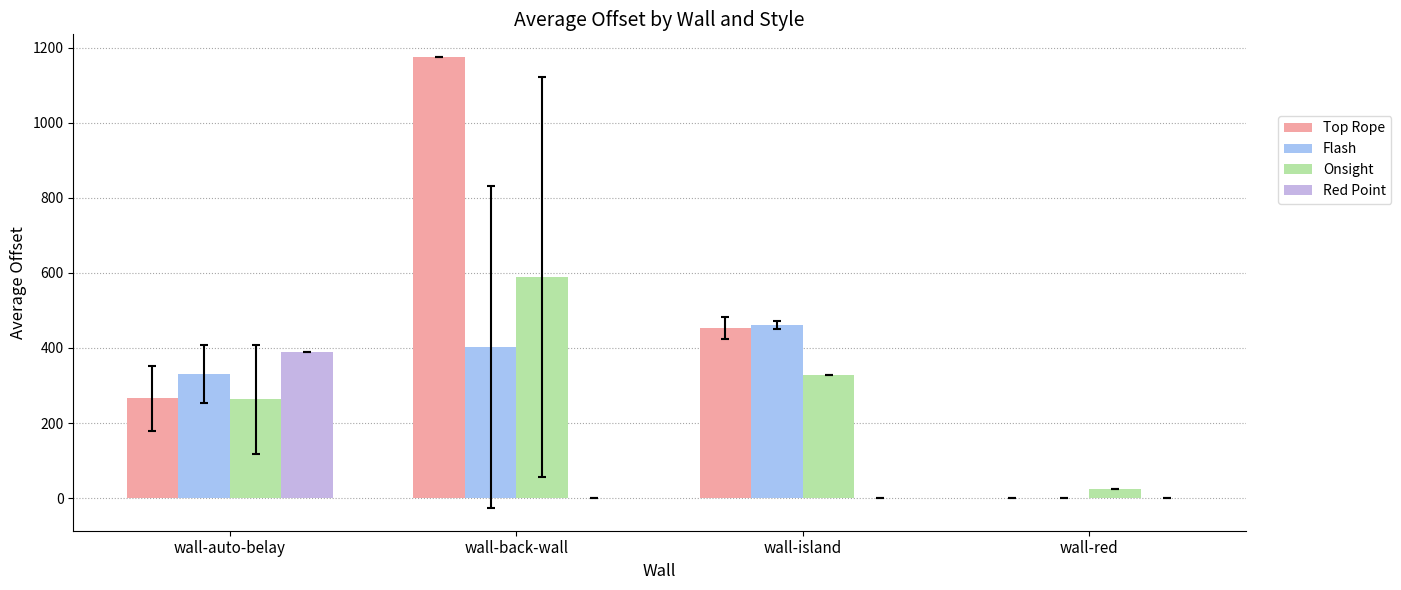

How many positive values does the Flash series have?

3